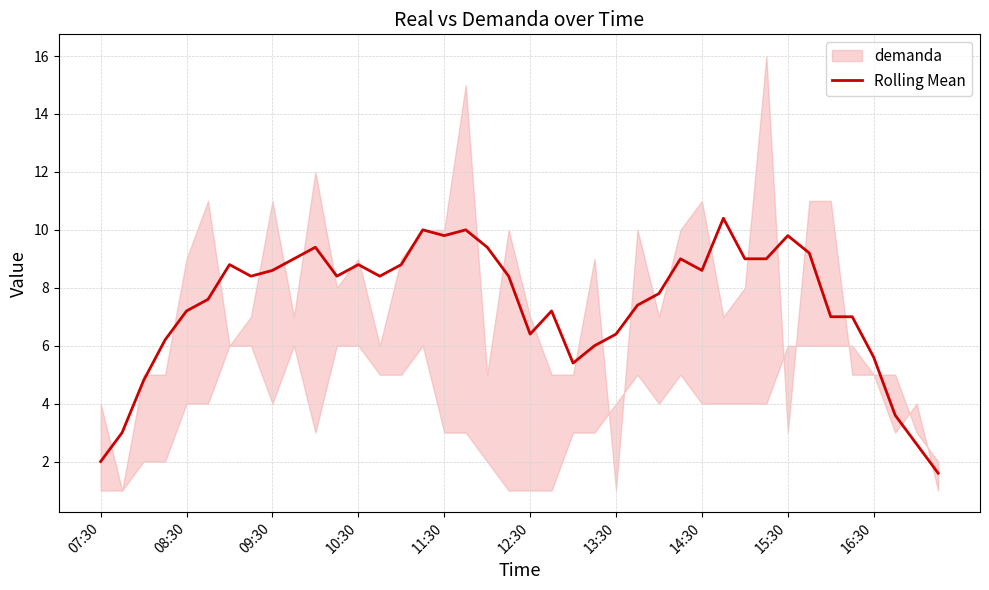

Is it true that the value at 09:30 is 12.8?

False